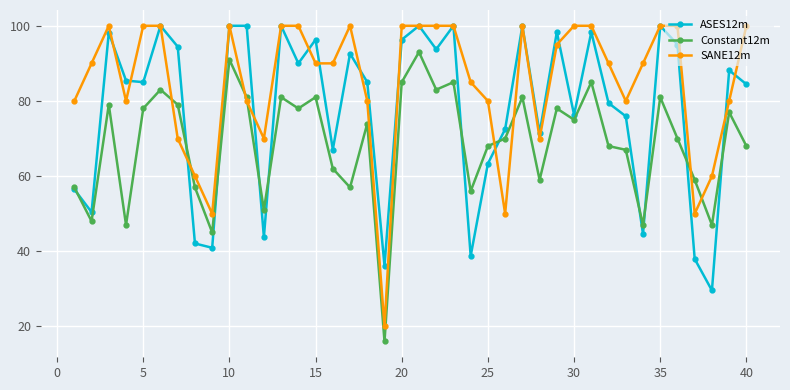

True or false: Constant12m has more than 1 interior local peaks.

True